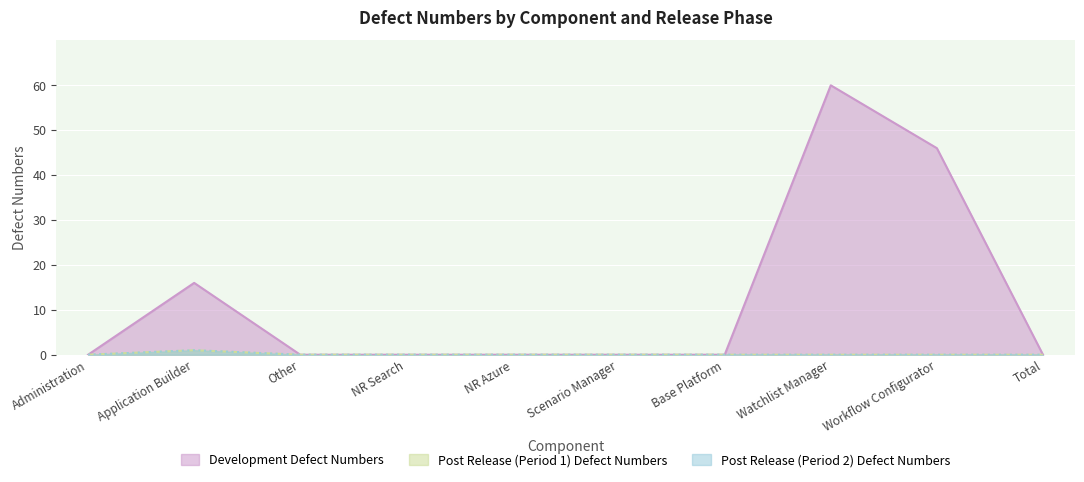

True or false: Post Release (Period 2) Defect Numbers and Development Defect Numbers intersect in this chart.

False